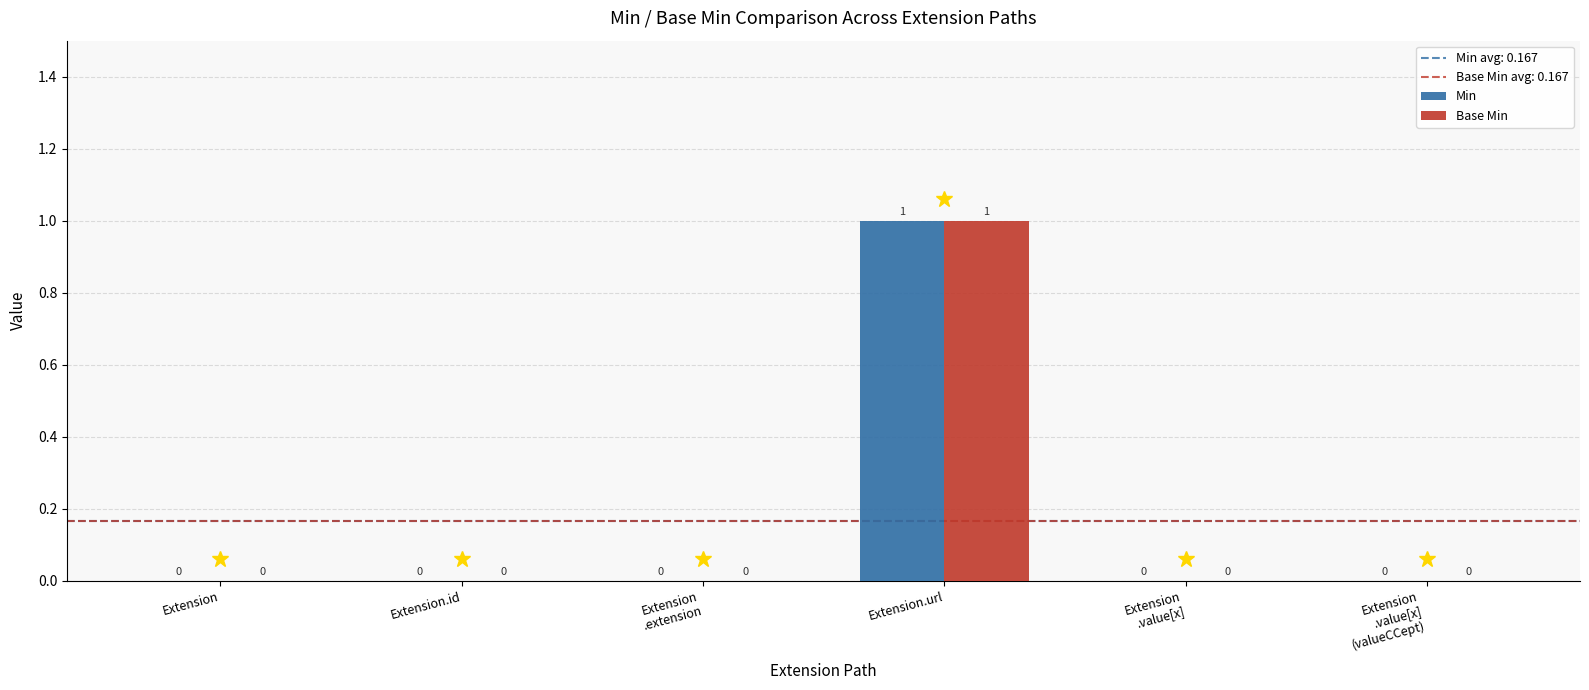

Is it true that Base Min equals 0 at Extension?

True